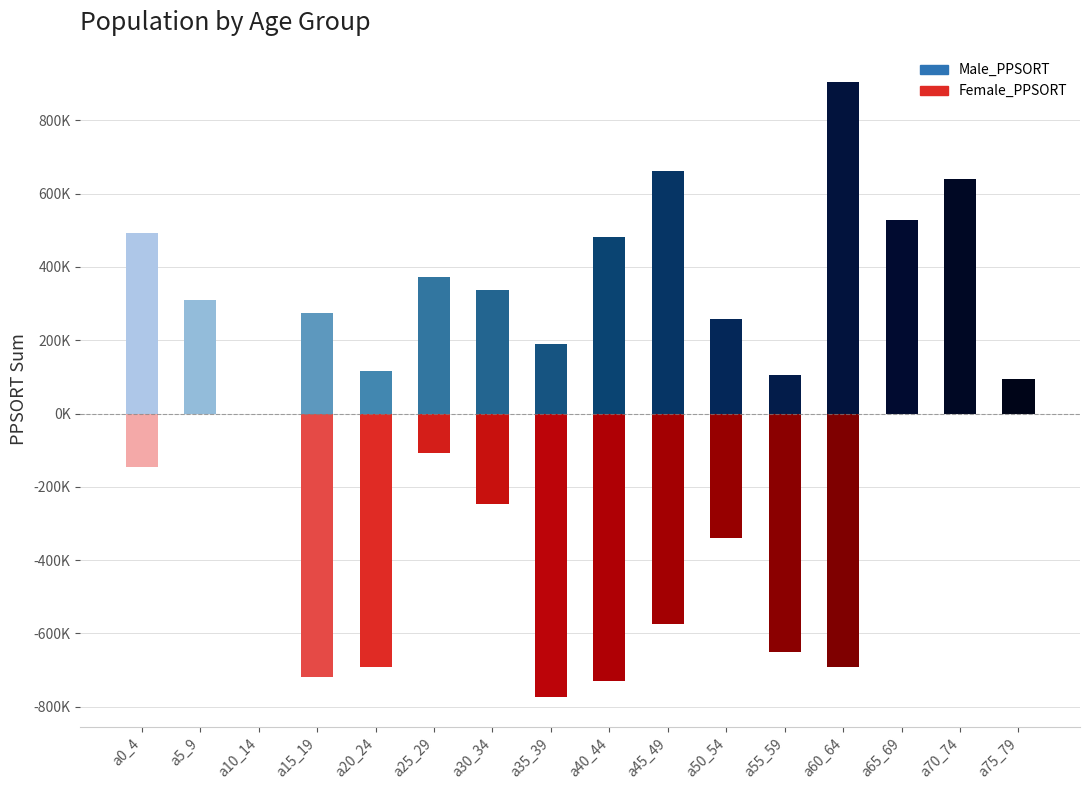

List the series in order of their overall mean, lowest first.

Female_PPSORT, Male_PPSORT